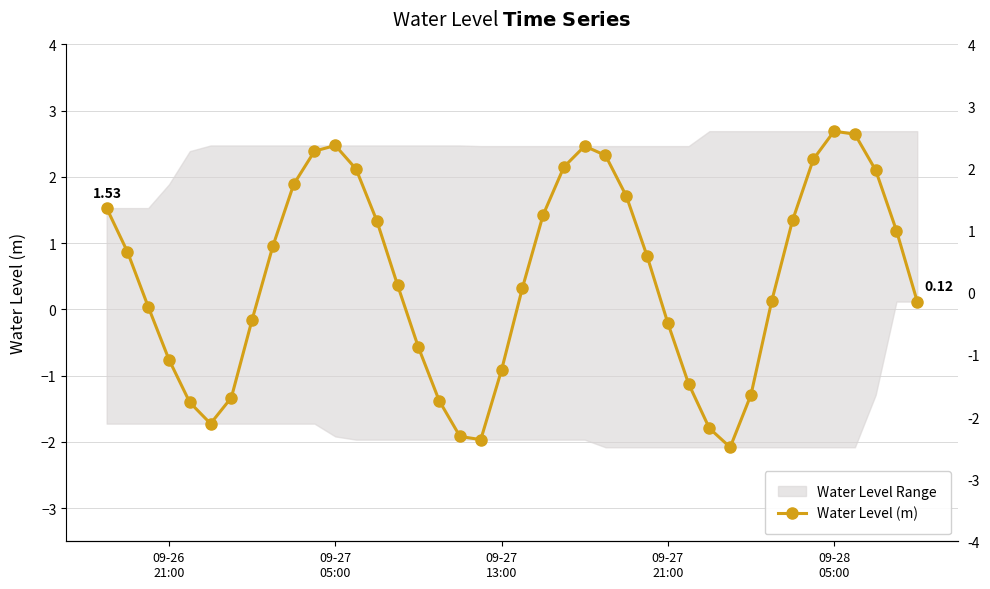

True or false: there are more than 2 points higher than both neighbors.

True